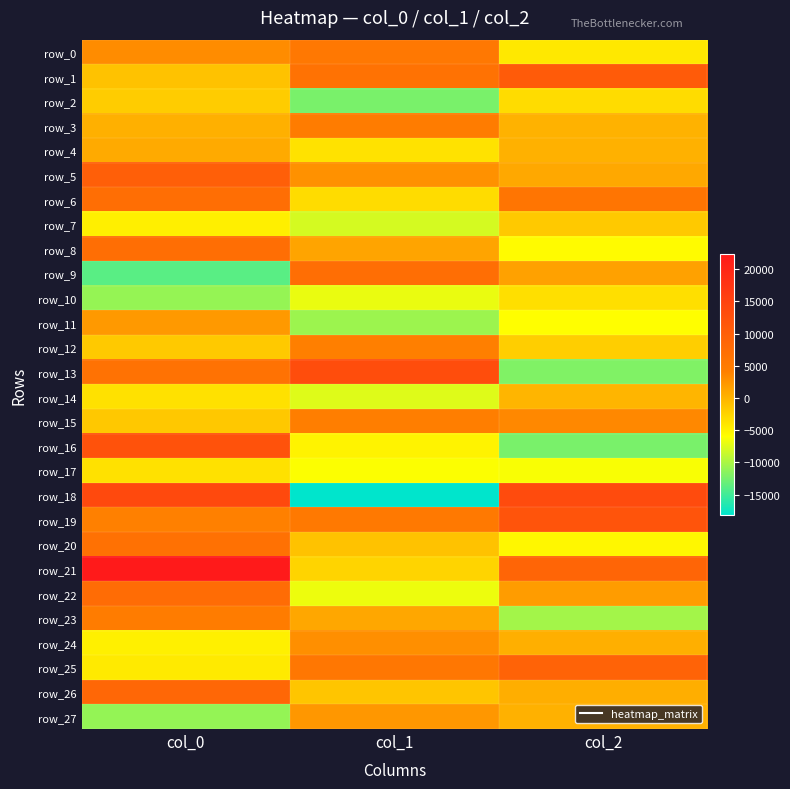

What is the lowest value of the row_27 series?

-11029.7